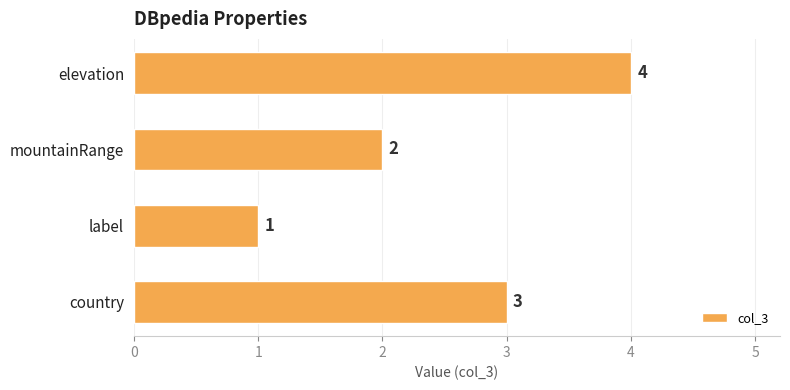

Are the bars grouped side by side (vs. stacked)?

No